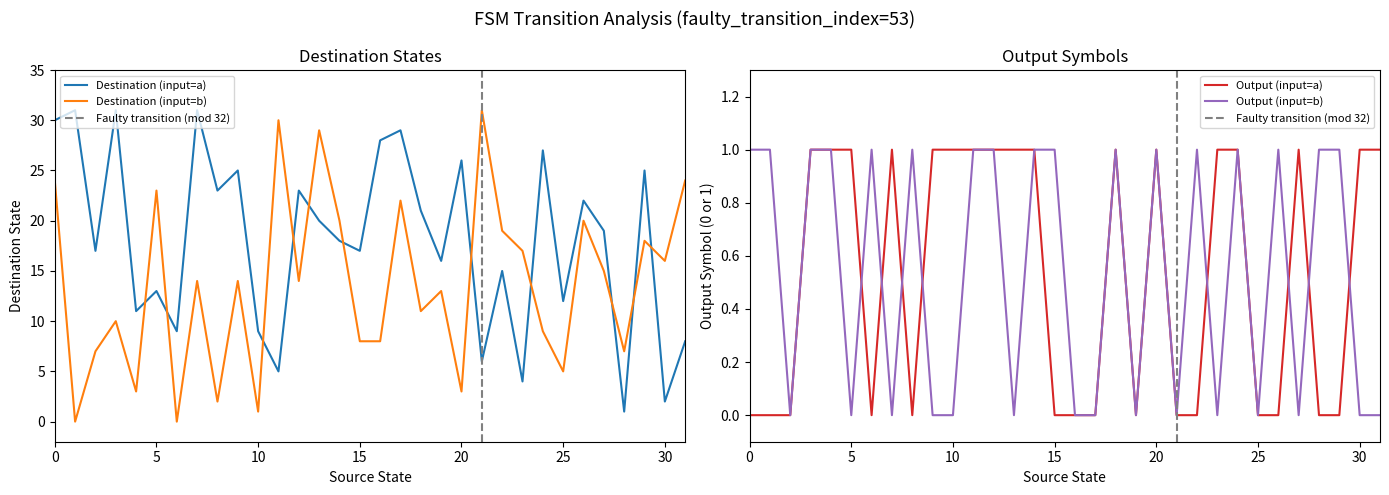

At how many categories does at least one series exceed 4?

32